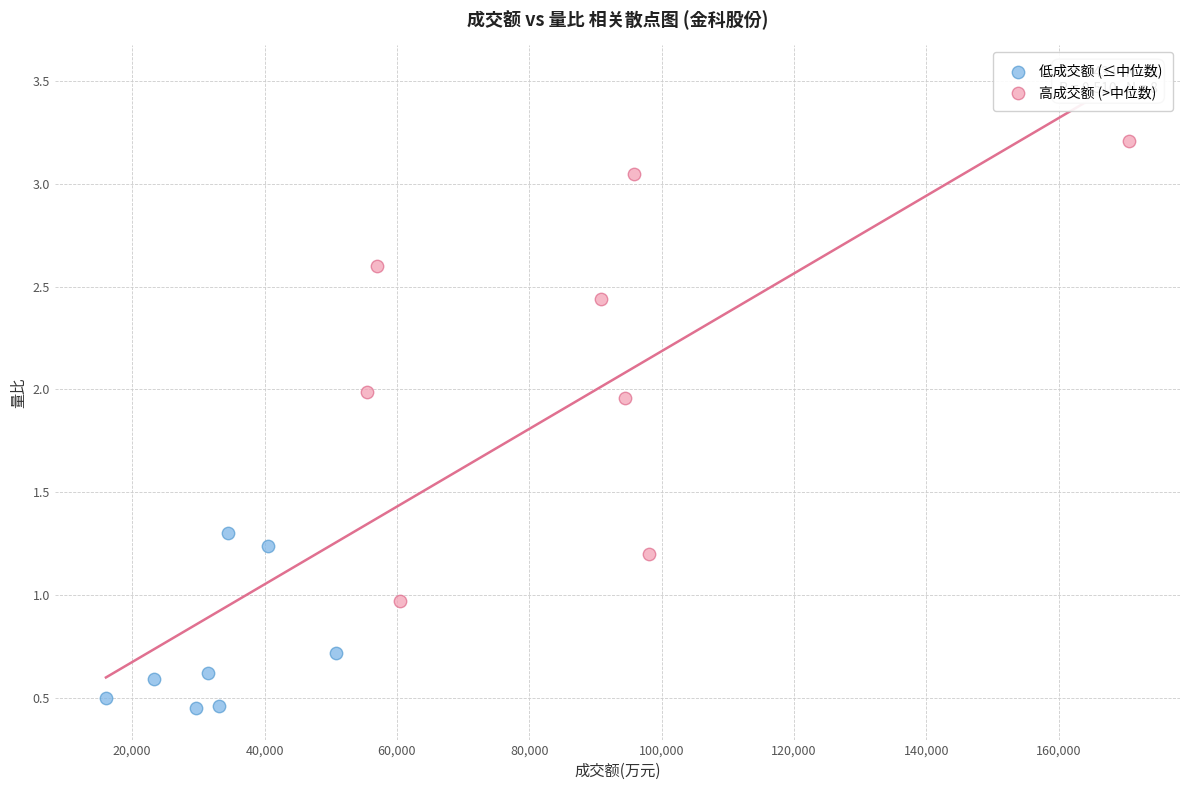

Which series reaches the maximum Y coordinate?

高成交额 (>中位数)